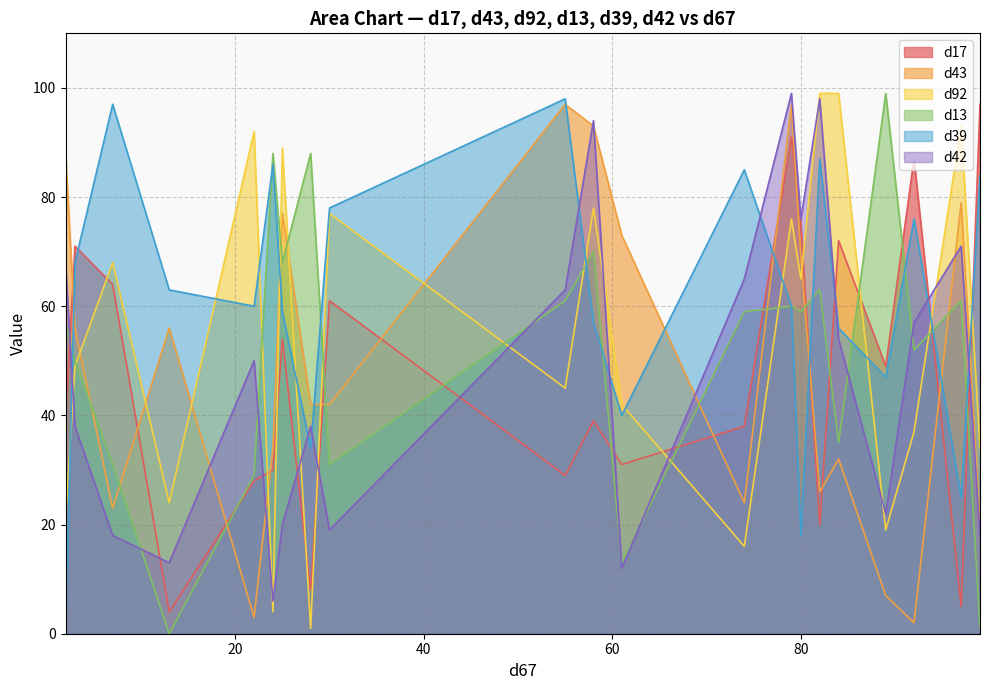

How many times do d43 and d42 cross each other?

6